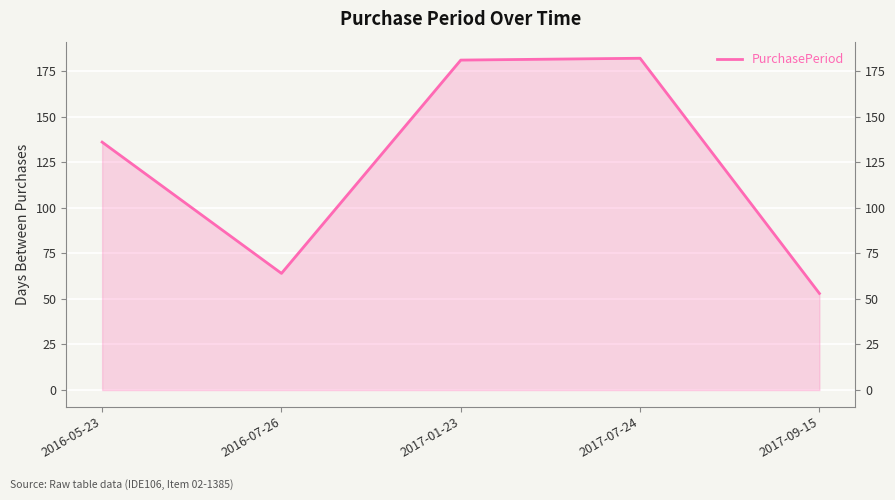

What is the label of the 2nd point from the right?

2017-07-24